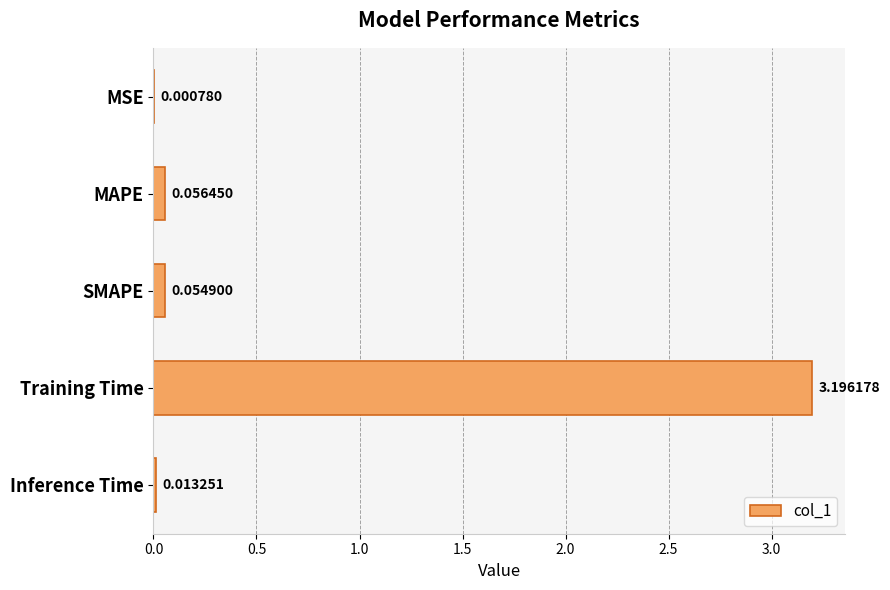

At which label is the value closest to 1?

MAPE